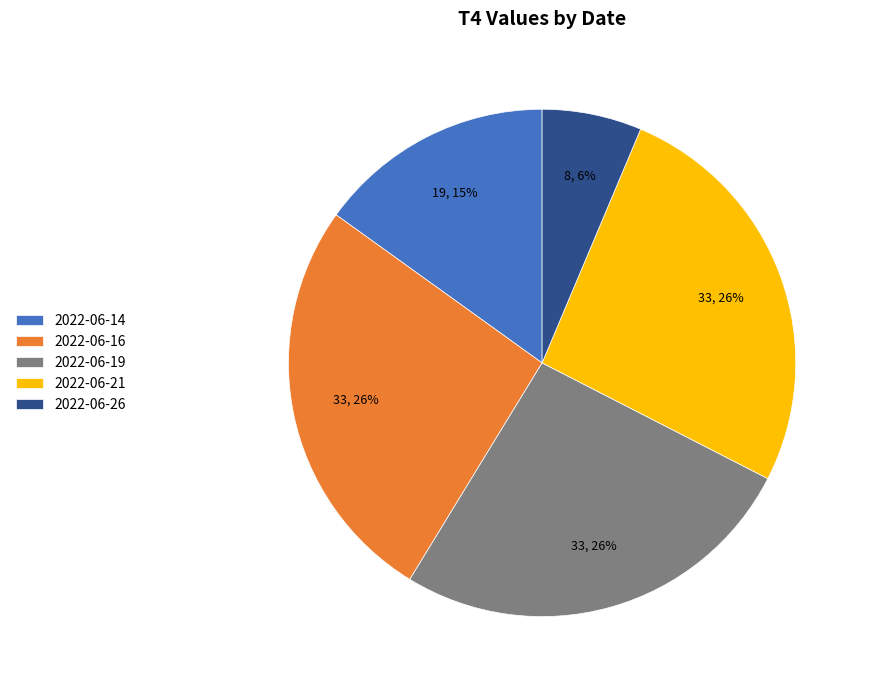

To the nearest percent, what percentage of the pie is 2022-06-14?

15%